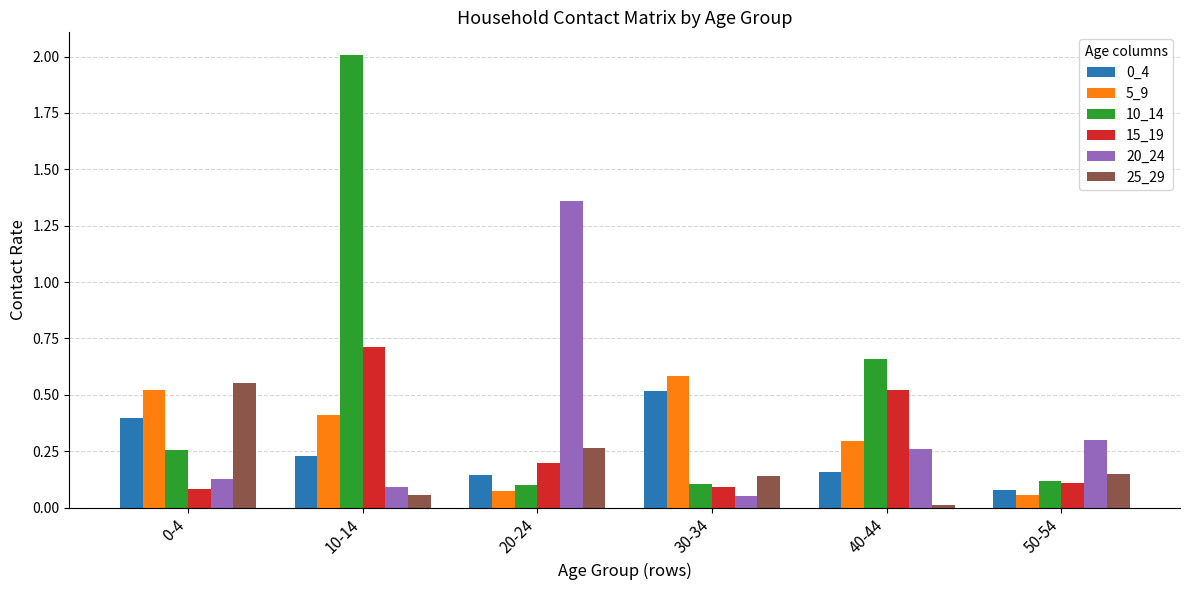

What is the highest value of the 10_14 series?

2.0